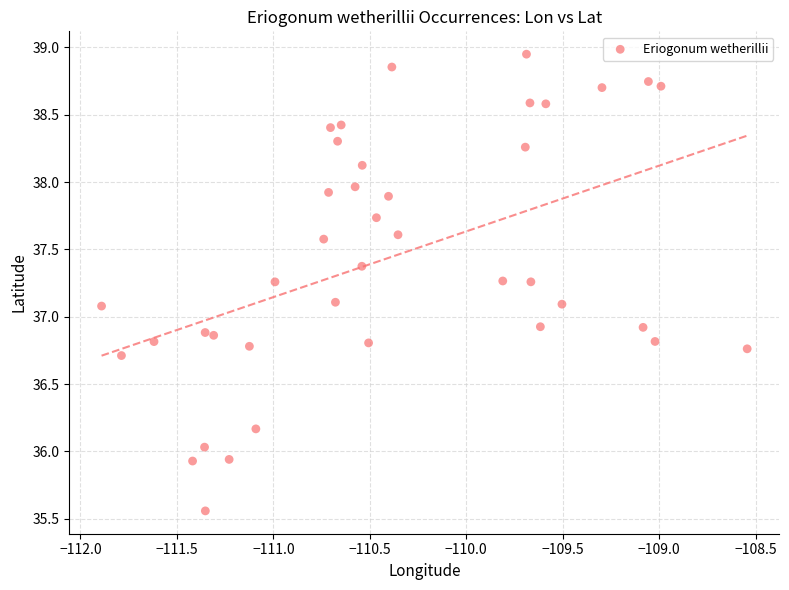

What is the range of Y values (max minus min)?

3.4